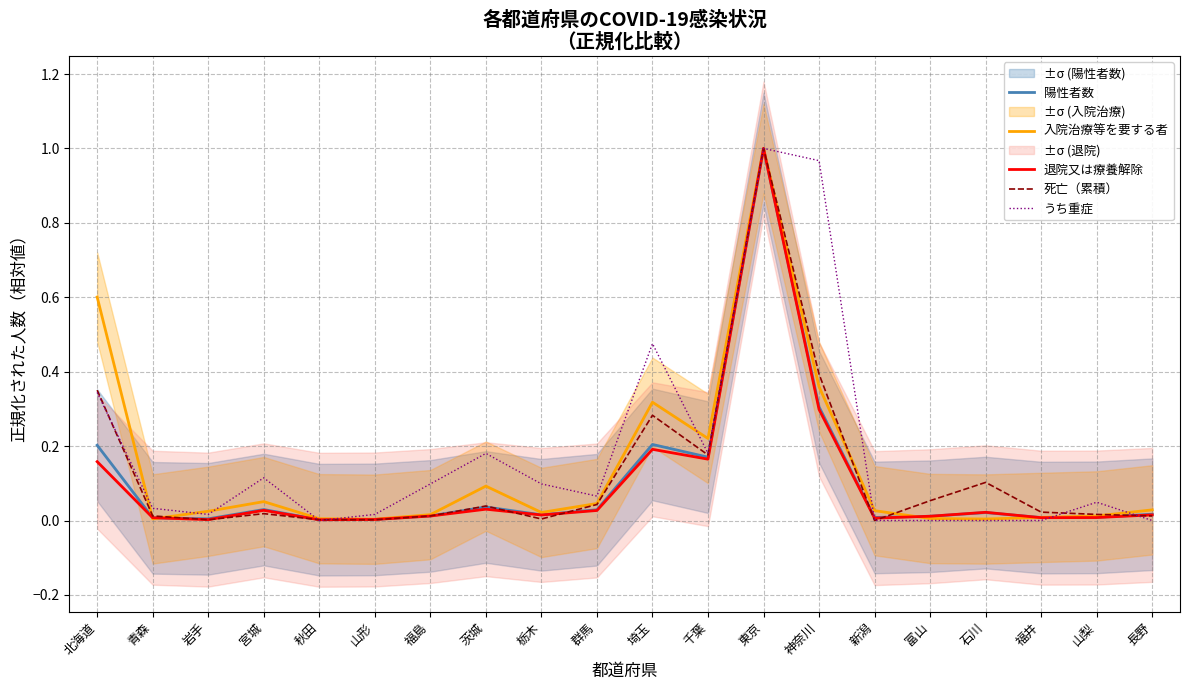

Rank the series at 石川 from lowest to highest value.

うち重症, 入院治療等を要する者, 陽性者数, 退院又は療養解除, 死亡（累積）